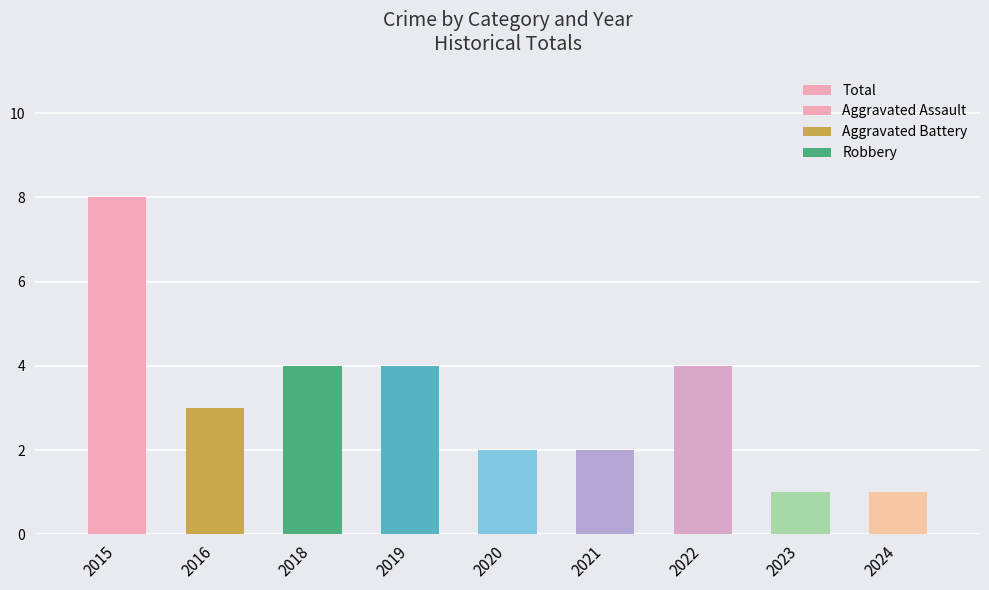

How many categories are shown in the chart?

9